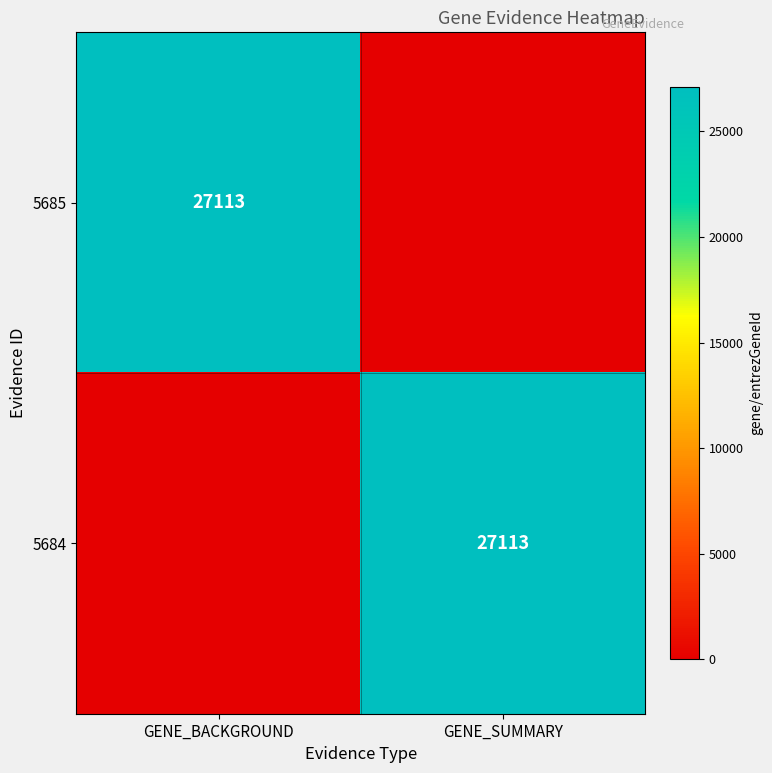

True or false: 5684 has a value of 0 at GENE_BACKGROUND.

True